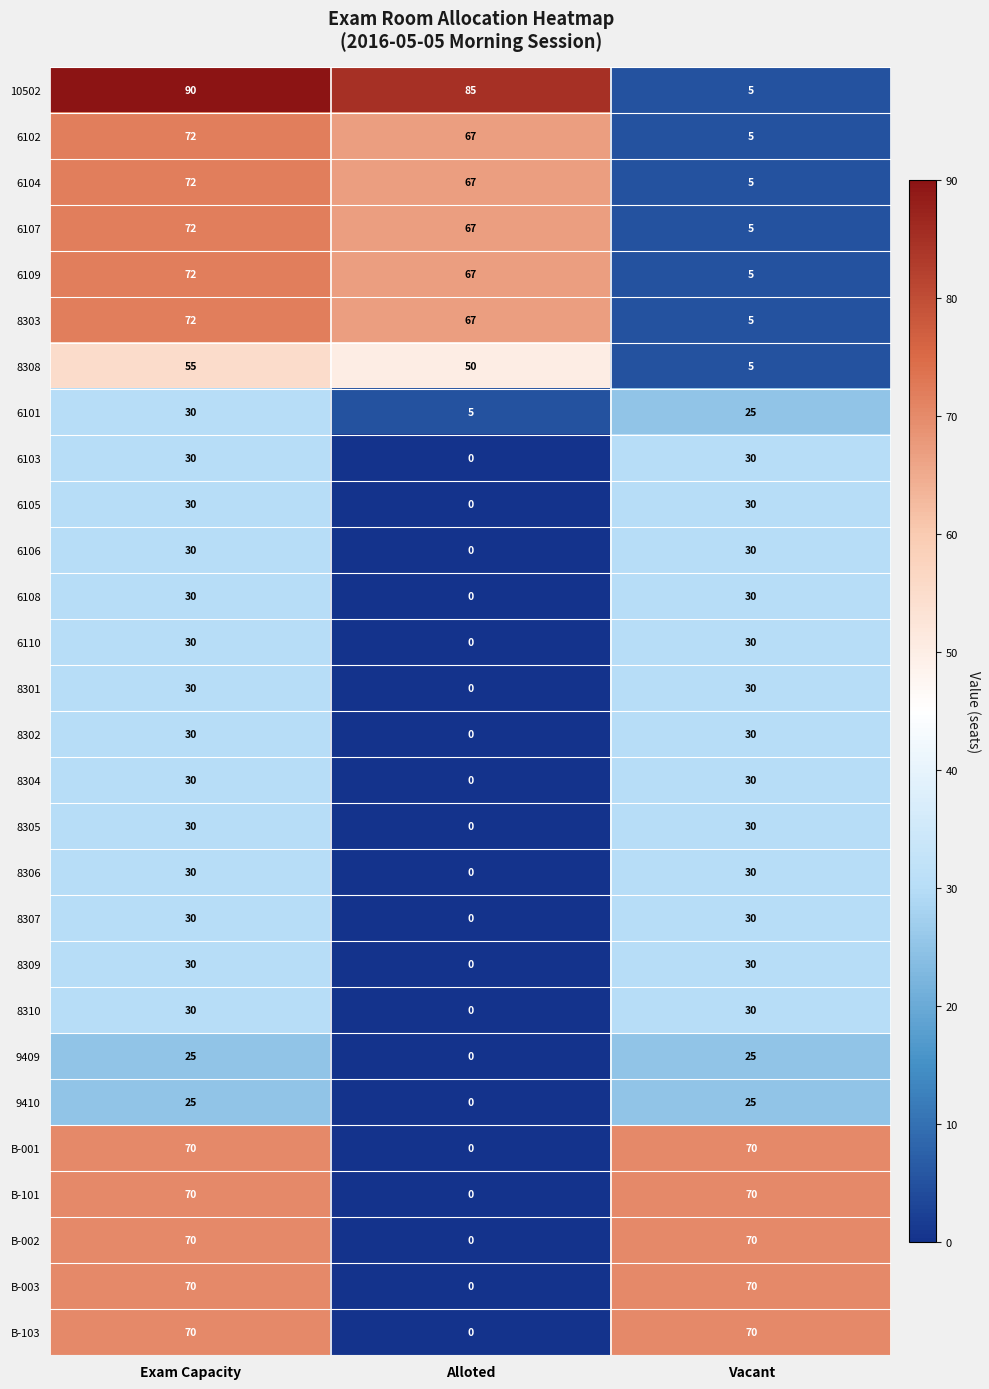

Which series has the widest spread of values?

10502